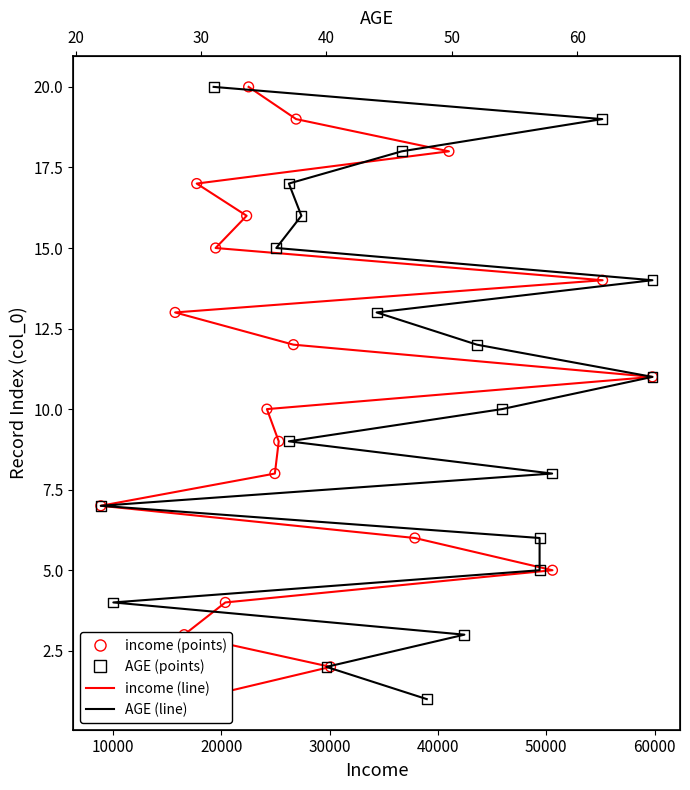

Which series has the largest total across all categories?

income (line)